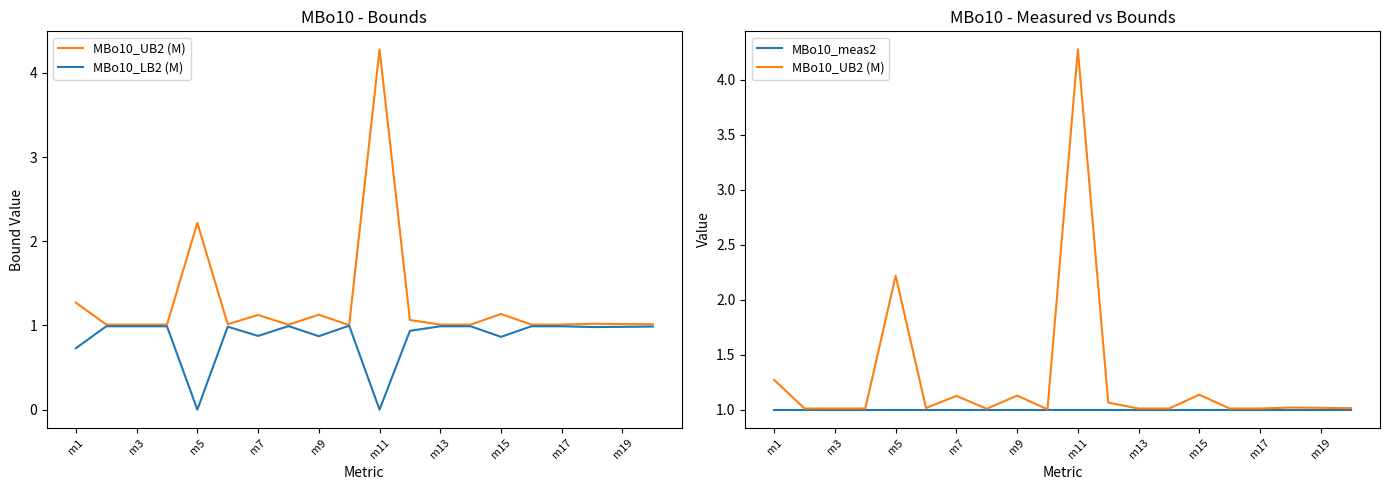

What is the sum of the MBo10_meas2 values at m7 and m17?

2.0